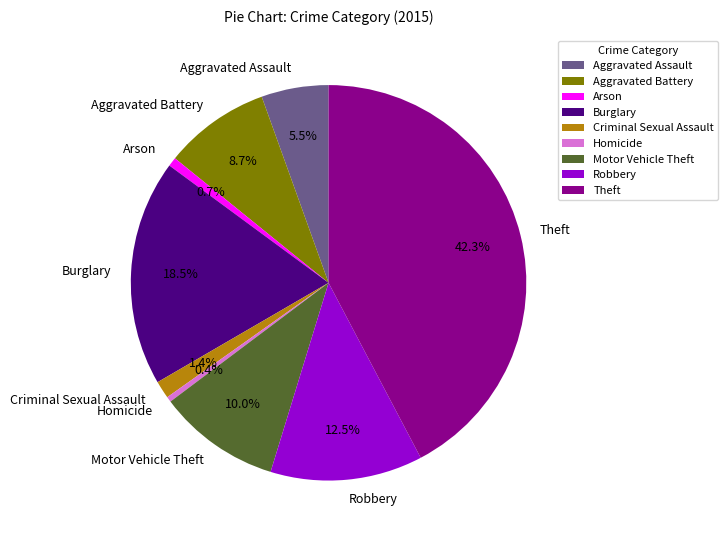

Is it true that Aggravated Assault is 16% of the pie?

False